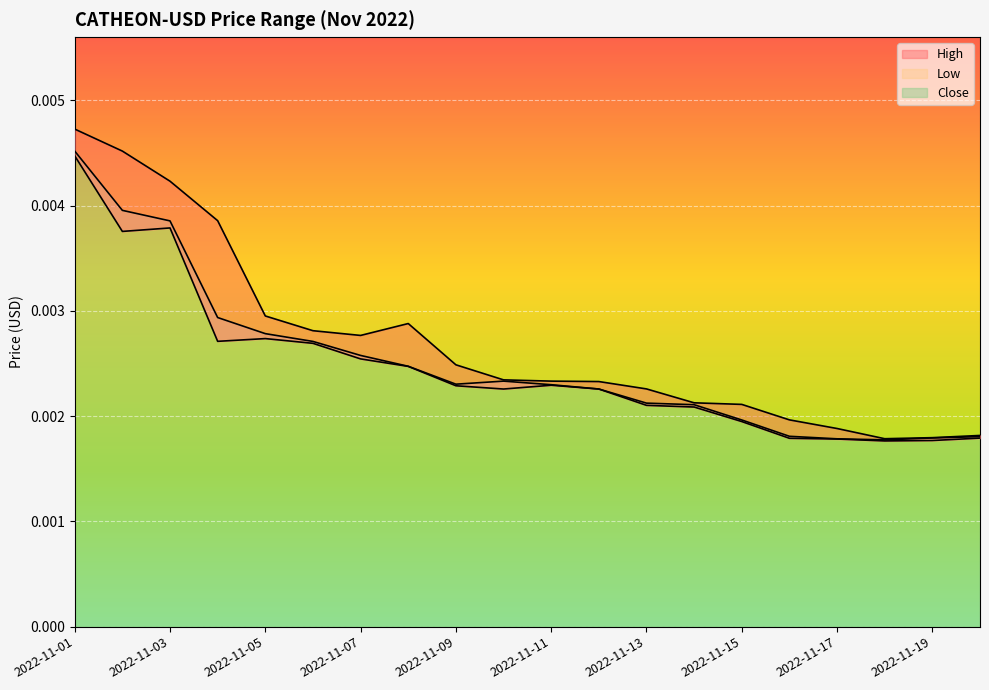

Is it true that Close equals 0.0 at 2022-11-06?

False